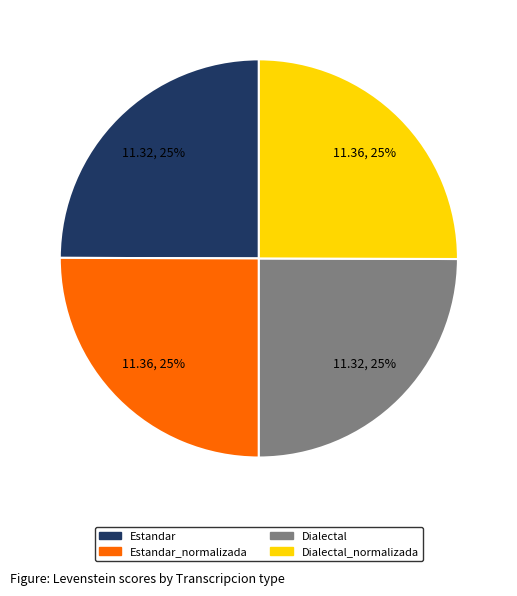

To the nearest percent, what is the average slice percentage?

25%